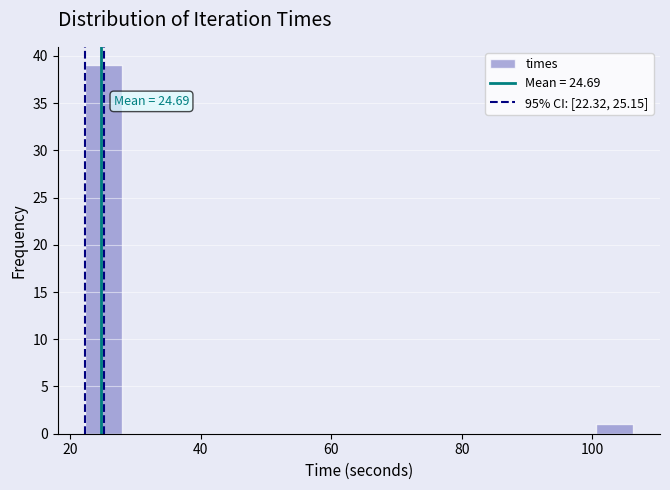

Read against the x-axis, roughly where is the centre of the tallest bar?

26